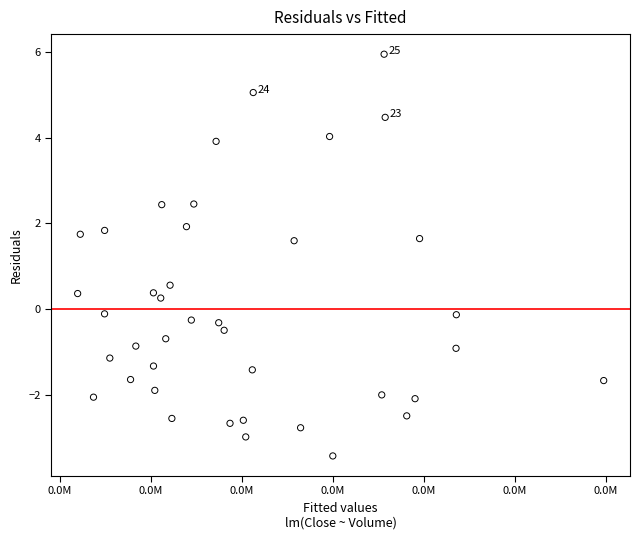

What is the range of X values (max minus min)?

0.6